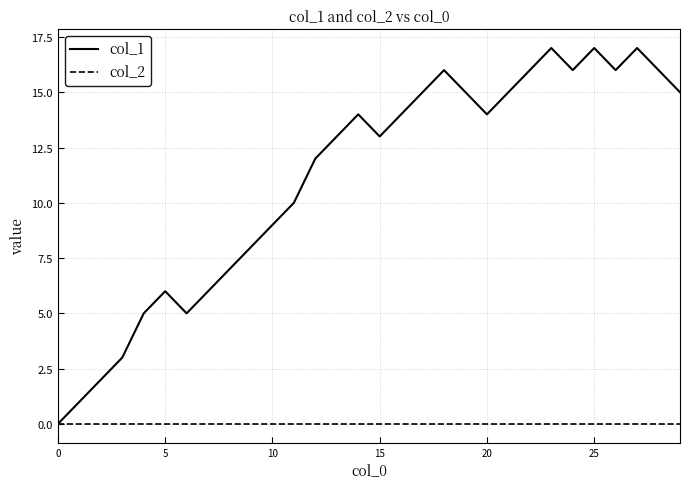

What is the greatest value displayed?

17